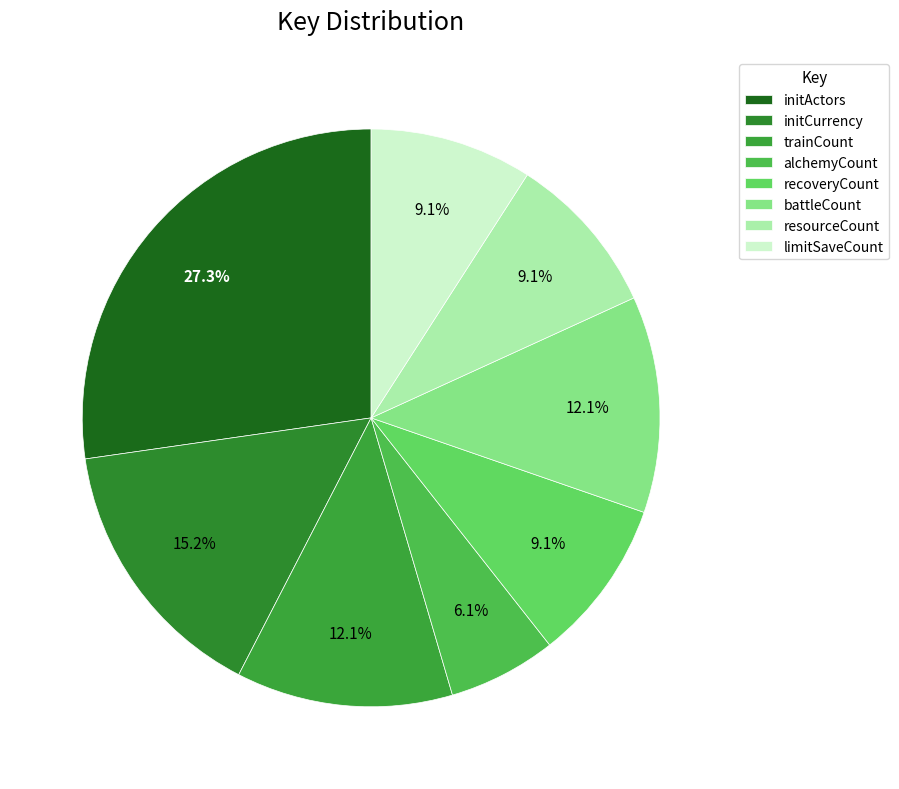

Rank the categories by value from lowest to highest.

alchemyCount, recoveryCount, resourceCount, limitSaveCount, trainCount, battleCount, initCurrency, initActors